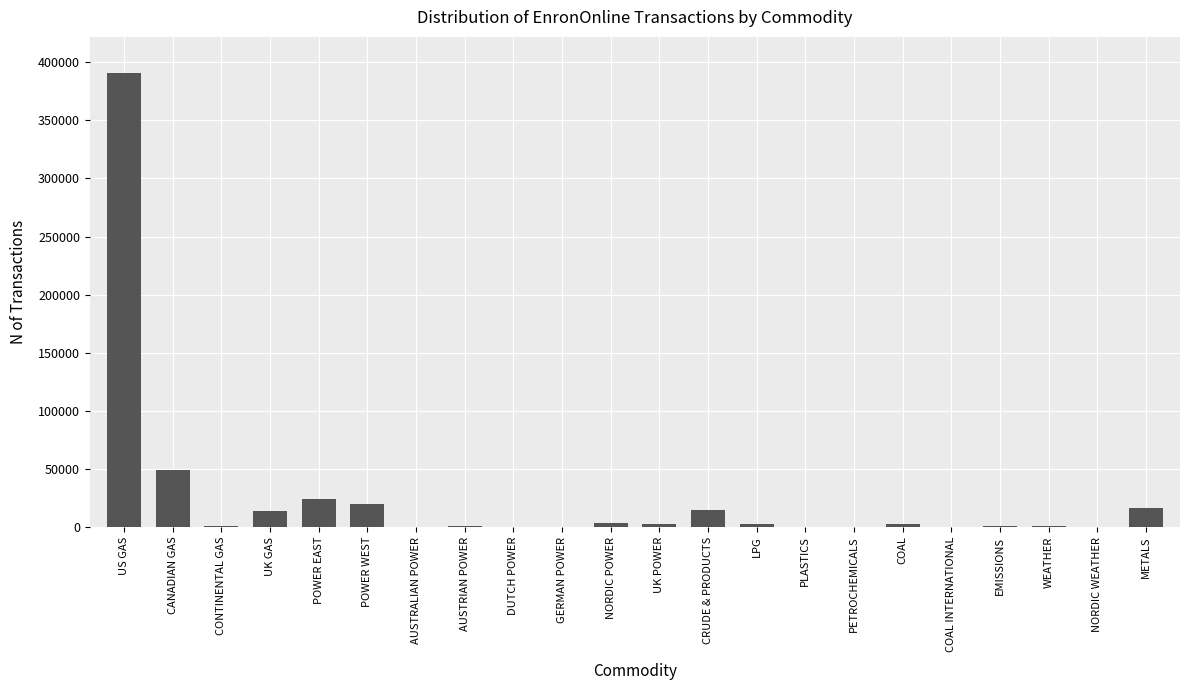

What is the sum of all values?

539551